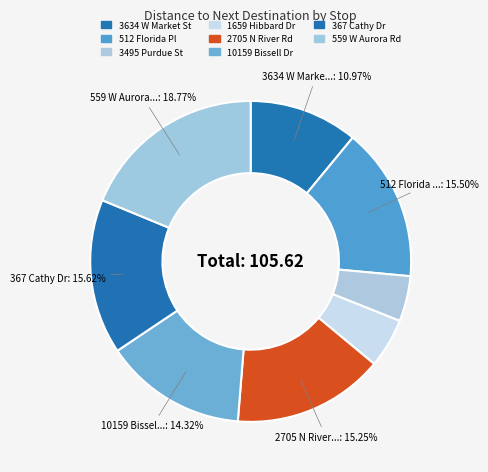

Is it true that 367 Cathy Dr is 24% of the pie?

False